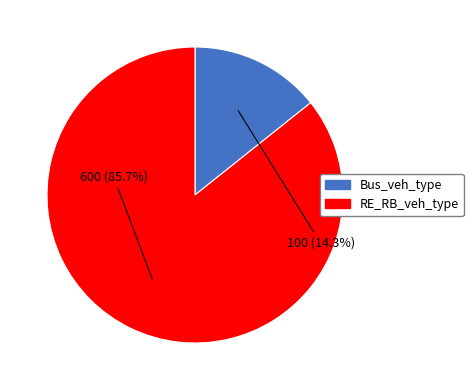

Rank the categories by value from highest to lowest.

RE_RB_veh_type, Bus_veh_type